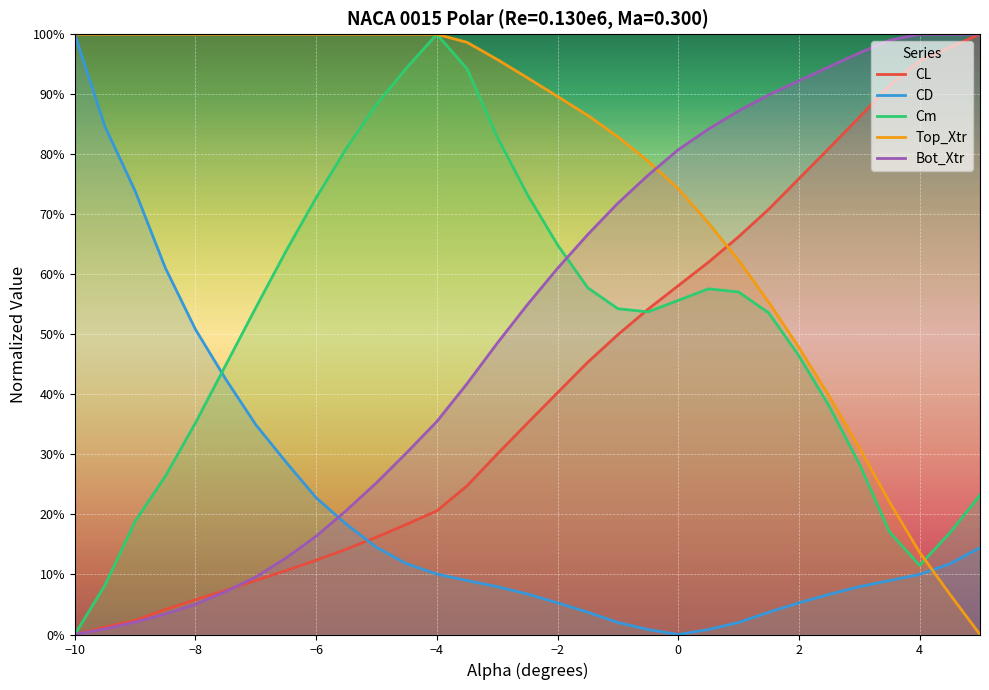

True or false: Cm and CD intersect in this chart.

True